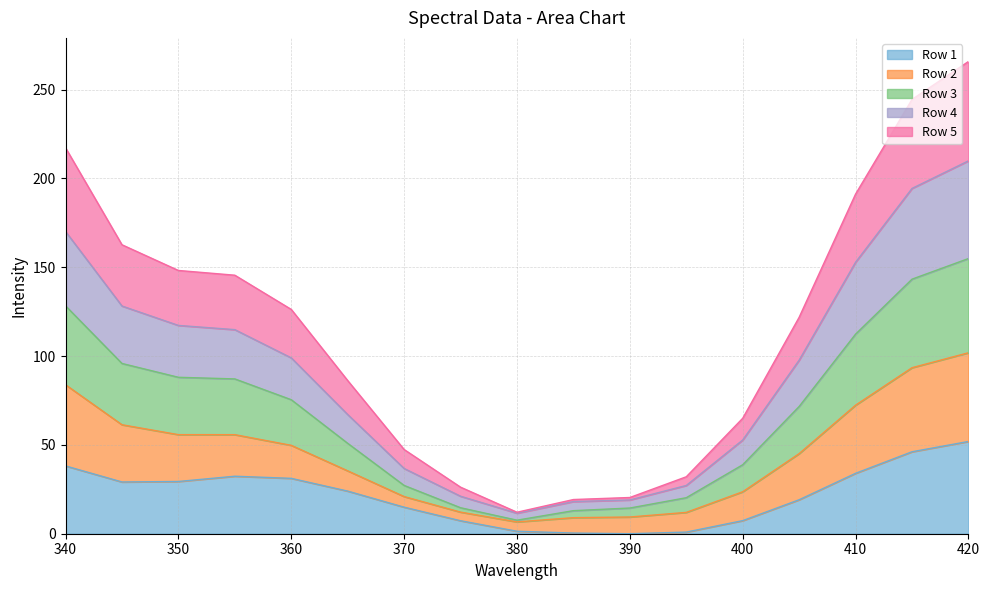

What is the highest value of the Row 1 series?

51.9